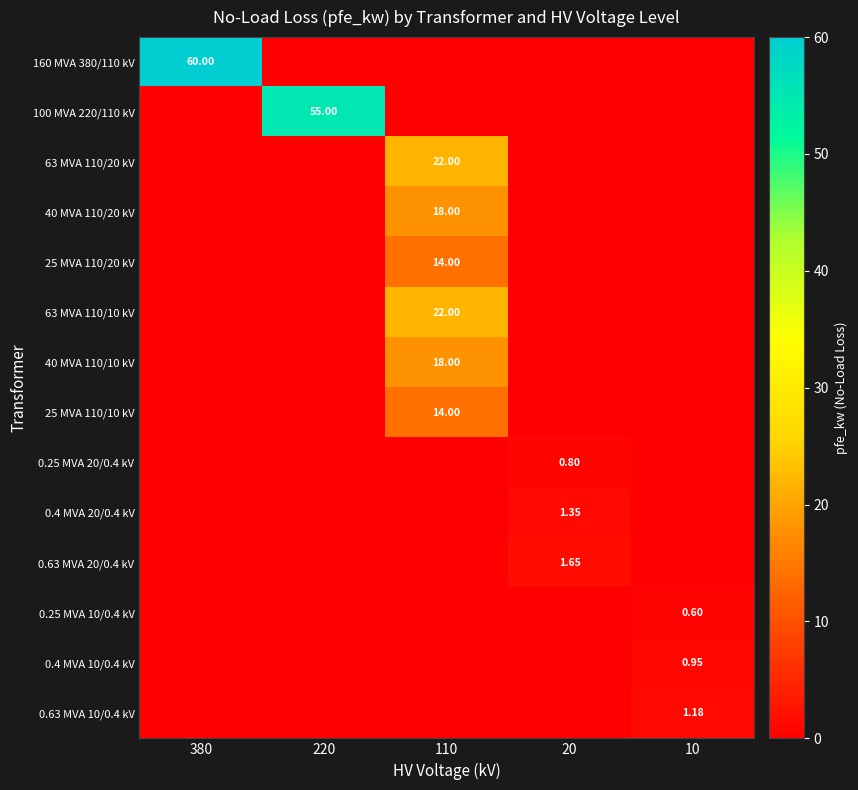

True or false: 40 MVA 110/10 kV has a value of 0.0 at 10.

True